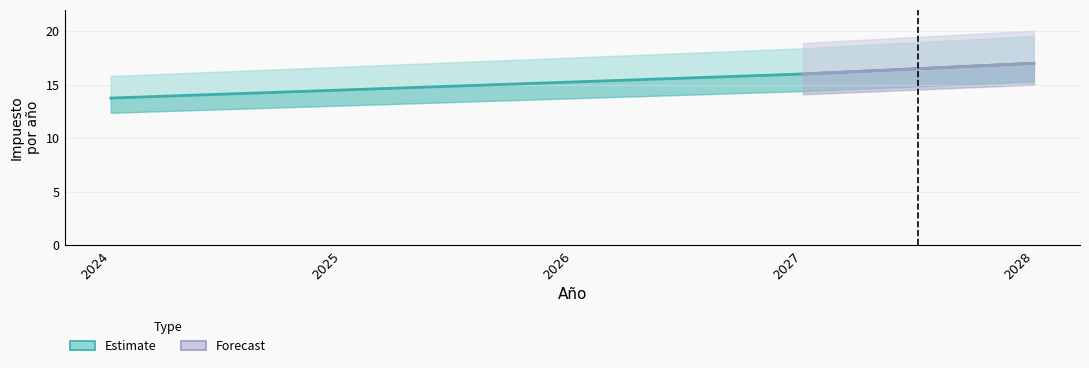

What is the ratio of the value at 2027 to the value at 2026?

1.0